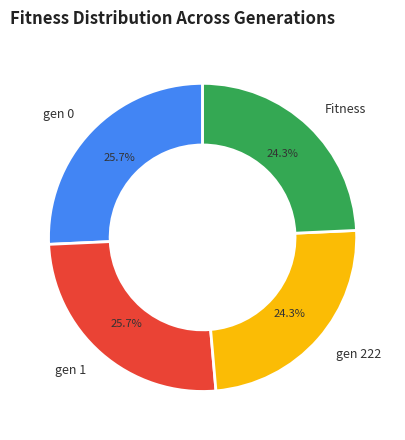

What portion of the pie excludes Fitness?

75.7%